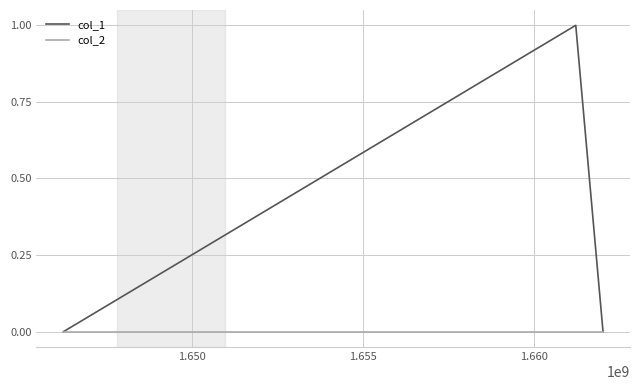

Rank the series by their maximum value, from highest to lowest.

col_1, col_2